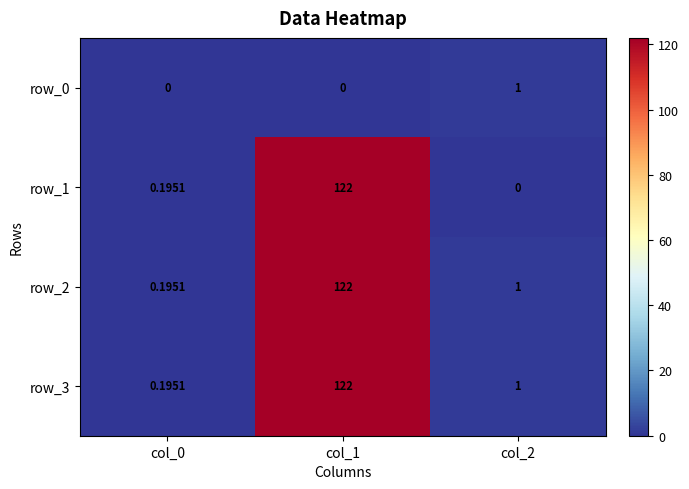

What is the spread (max minus min) of values at col_2?

1.0